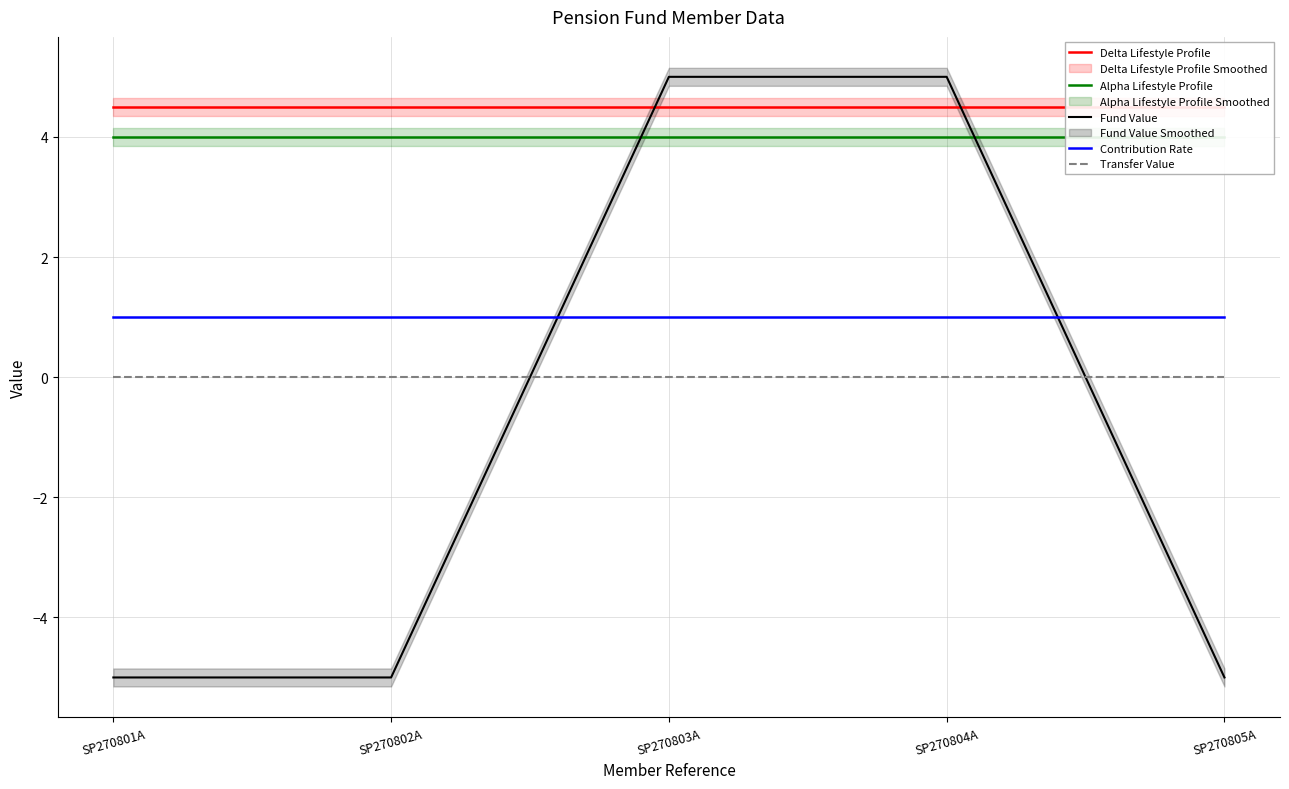

Read the Delta Lifestyle Profile value at SP270801A.

4.5